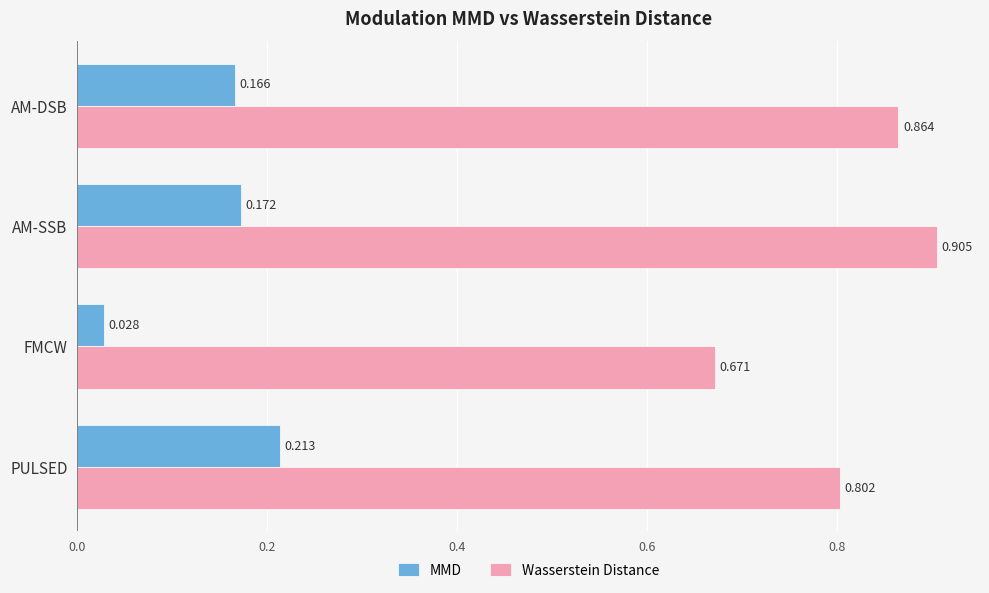

How many MMD values are between 0 and 1?

4